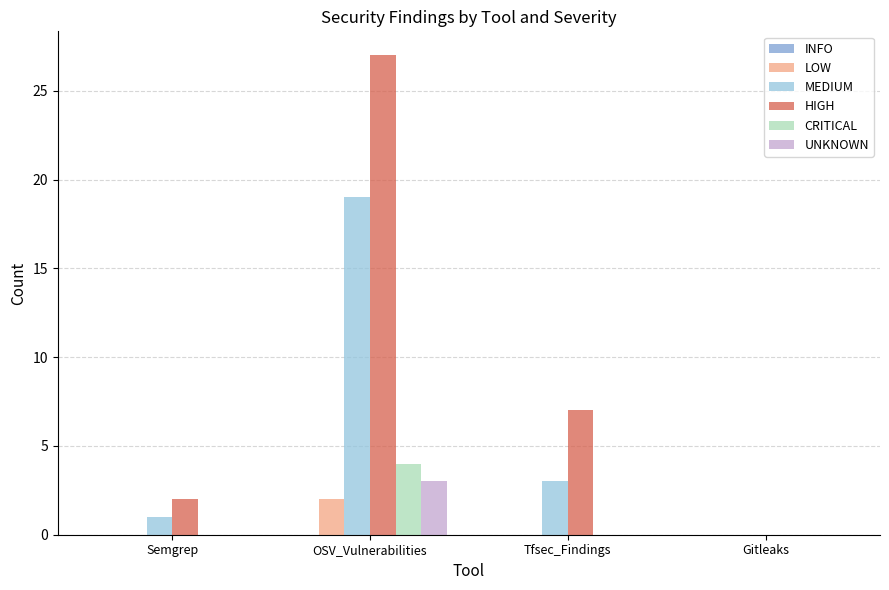

Which label corresponds to the largest value in the chart?

OSV_Vulnerabilities